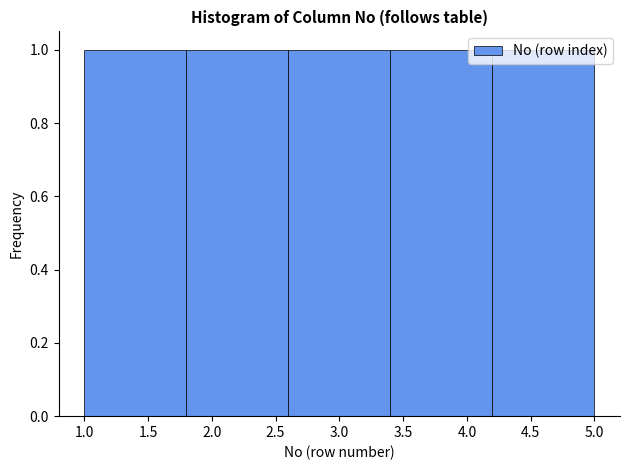

Reading left to right, list every bar in this chart as the range it spans on the x-axis followed by its height. The values are not printed on the chart, so give them approximately, as read against the axis.

1.0 to 1.8: 1
1.8 to 2.6: 1
2.6 to 3.4: 1
3.4 to 4.2: 1
4.2 to 5.0: 1